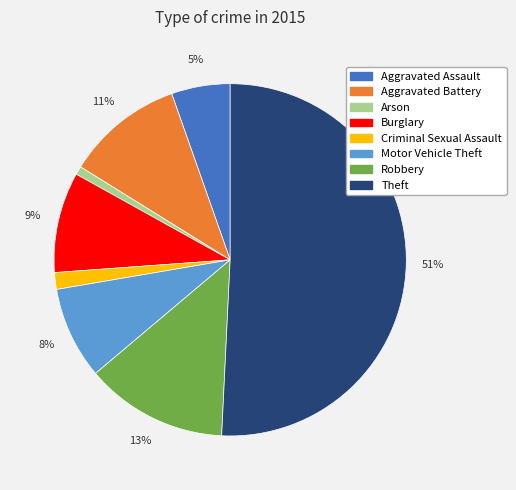

Count the number of slices in the pie.

8